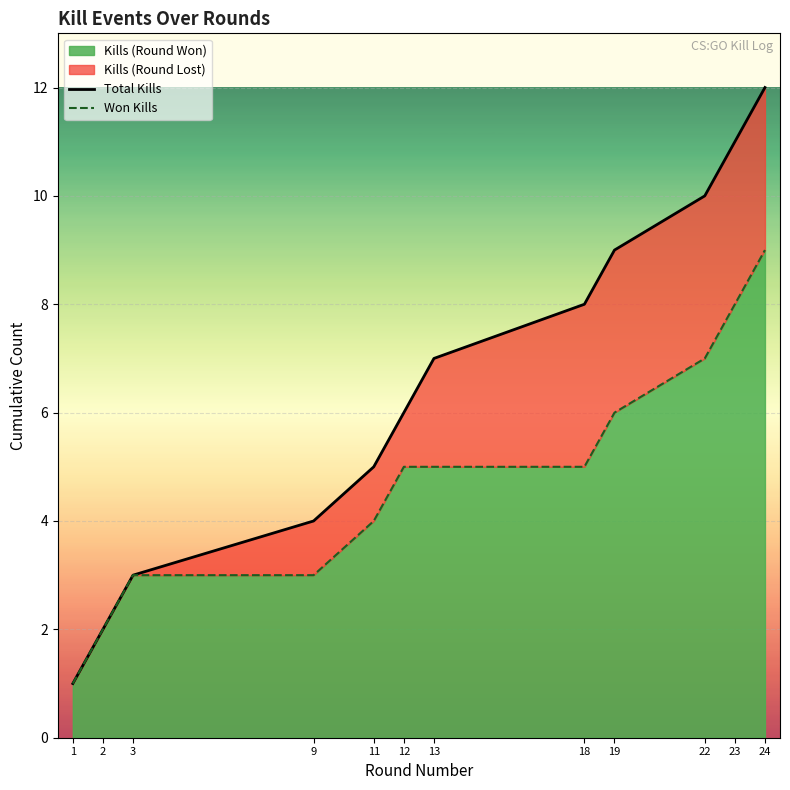

List the labels in order of Won Kills value, smallest first.

1, 2, 3, 9, 11, 12, 13, 18, 19, 22, 23, 24